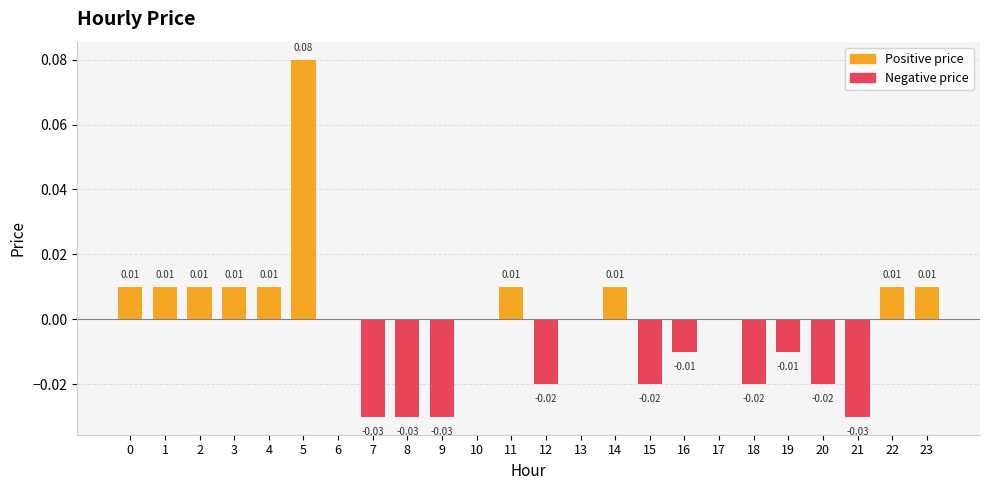

Which category has the highest value across all series?

5